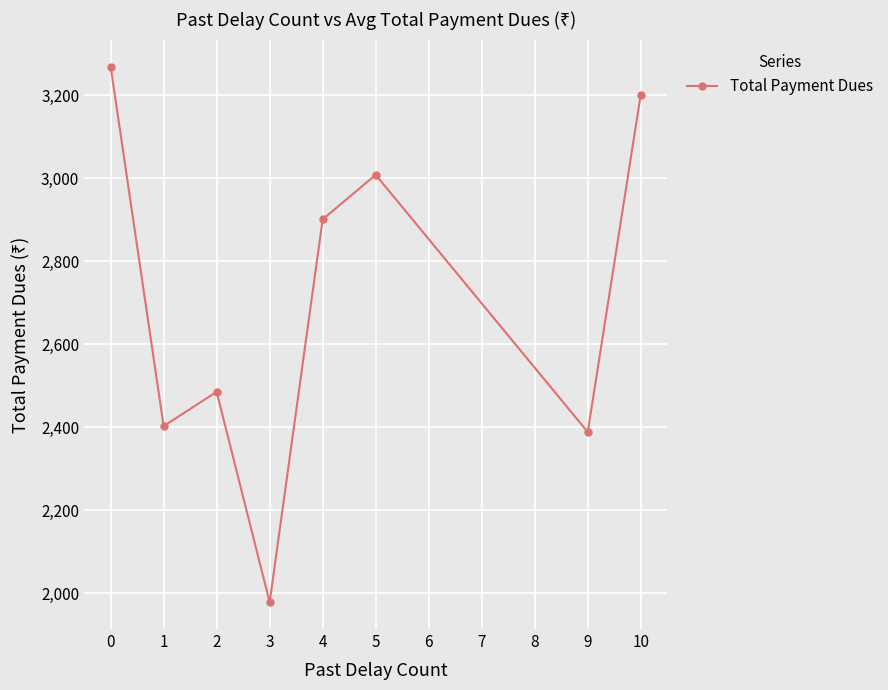

Which label corresponds to the smallest value in the chart?

3